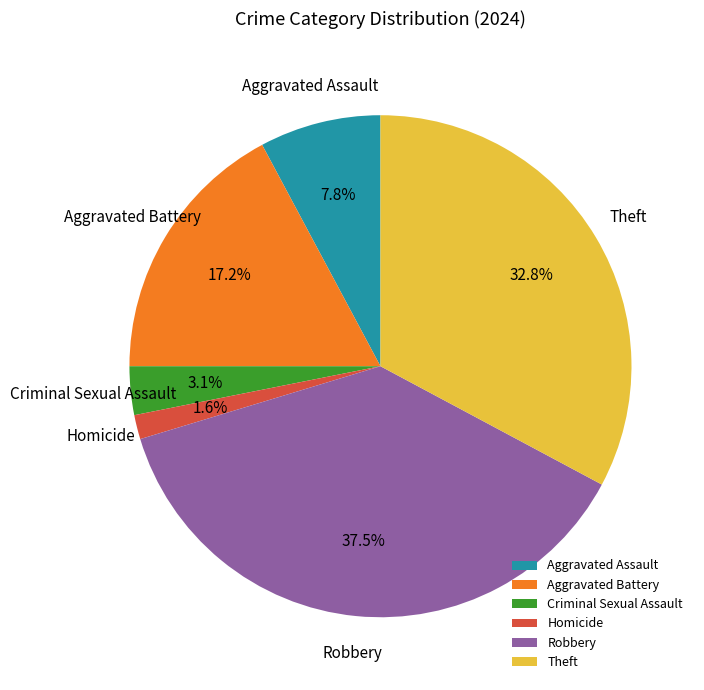

Which has a higher value, Homicide or Criminal Sexual Assault?

Criminal Sexual Assault